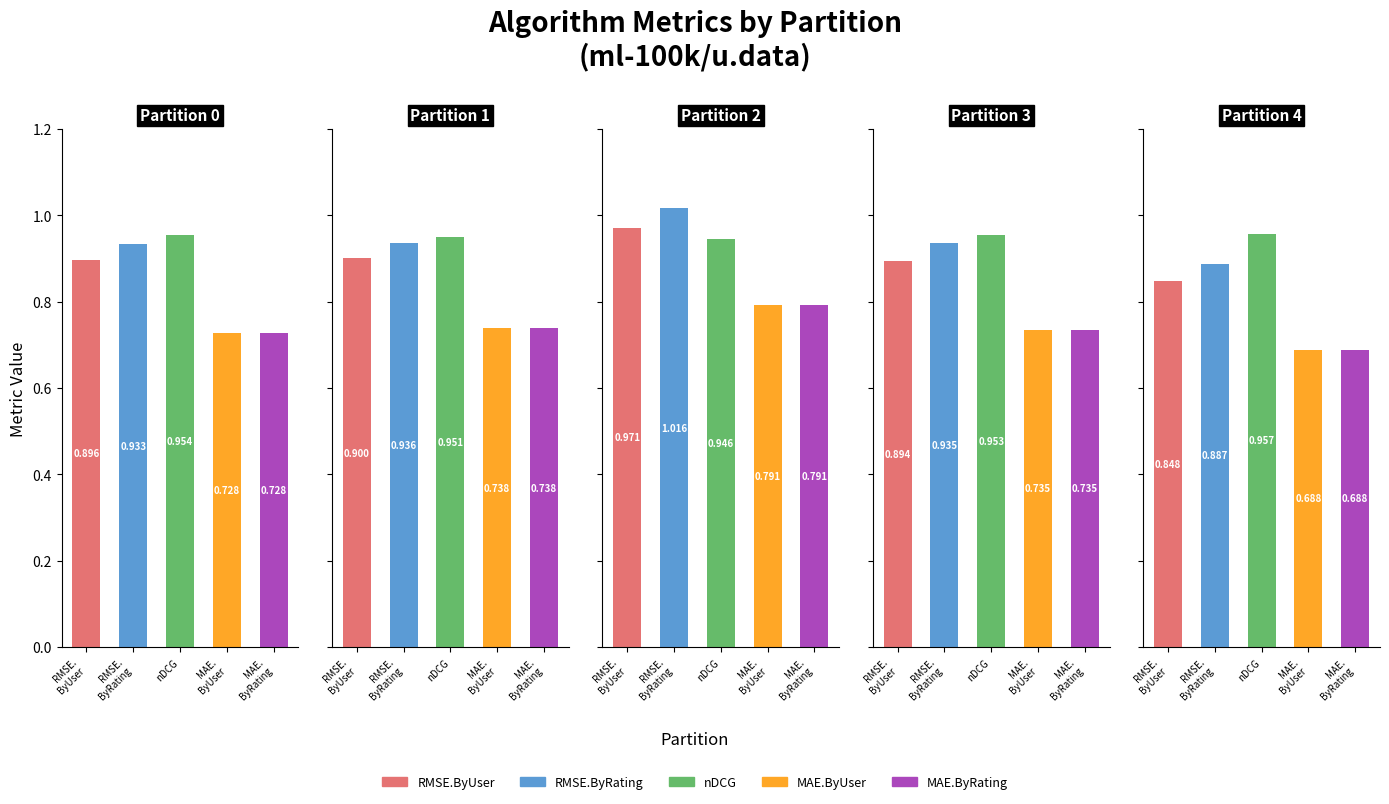

How many bars are there in each group?

5